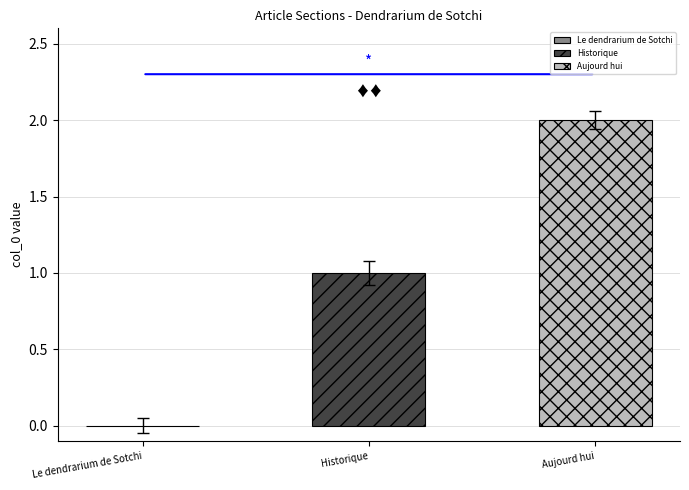

Which series has the largest range (max minus min)?

Historique